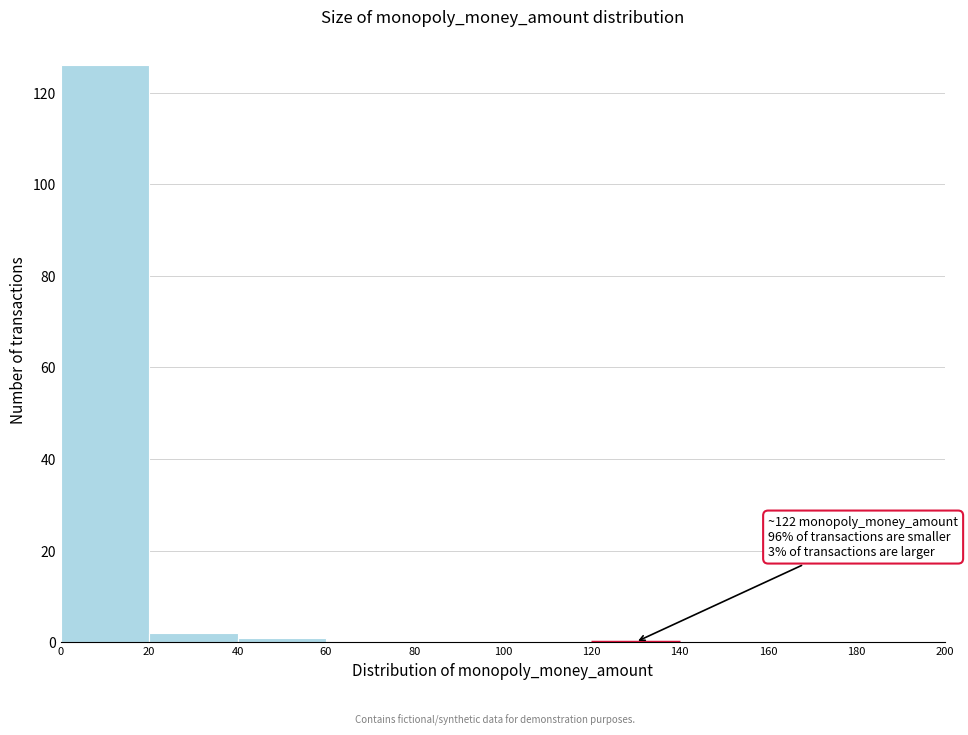

Which range on the x-axis has the tallest bar?

0 to 20